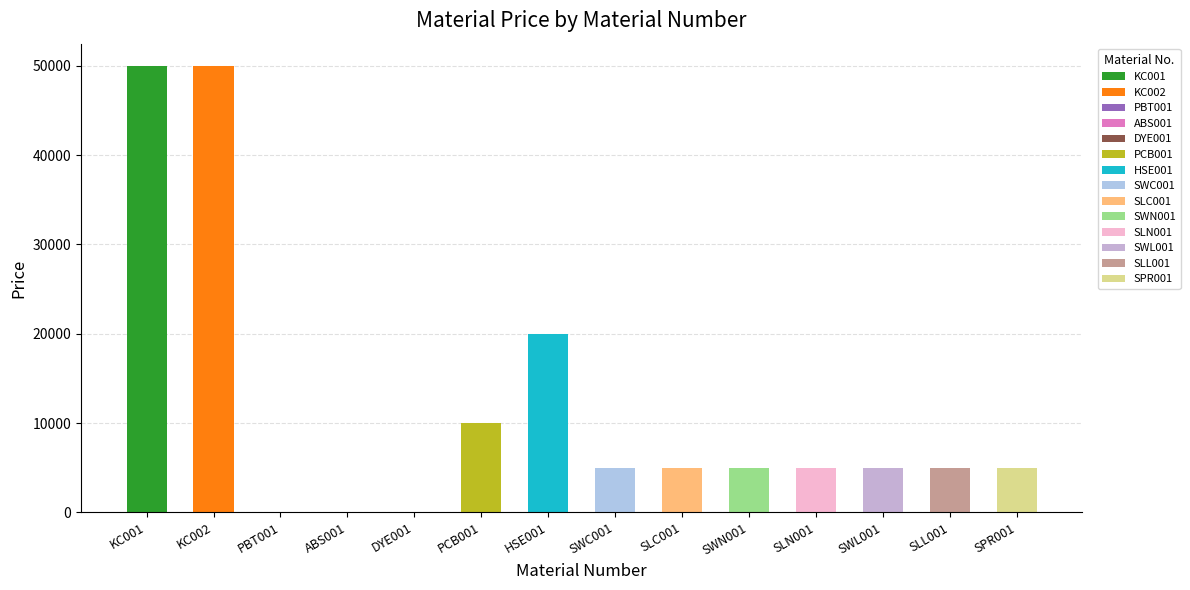

What is the maximum value shown in the chart?

50000